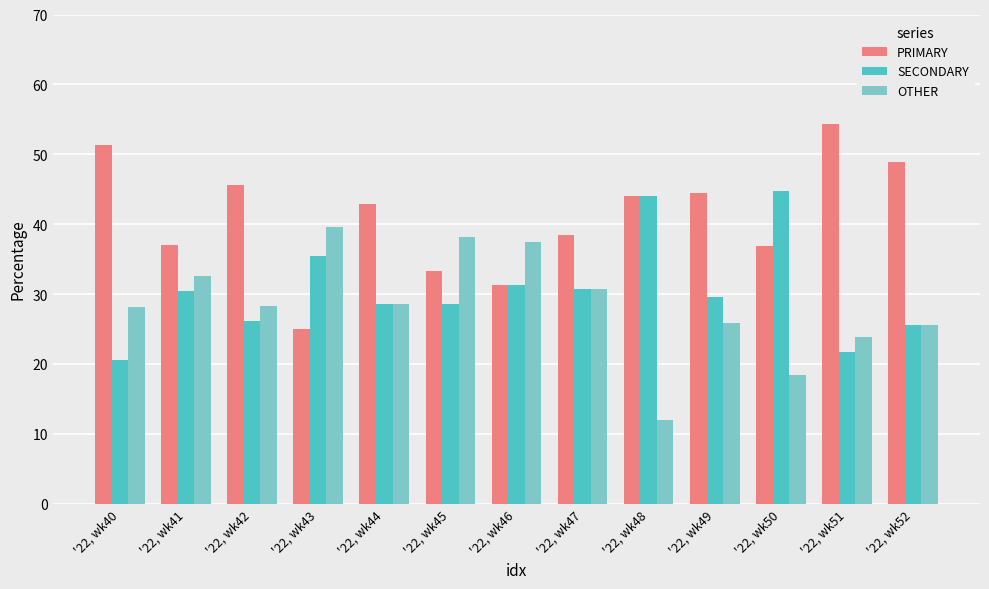

Which series changed the most between '22, wk49 and '22, wk50?

SECONDARY